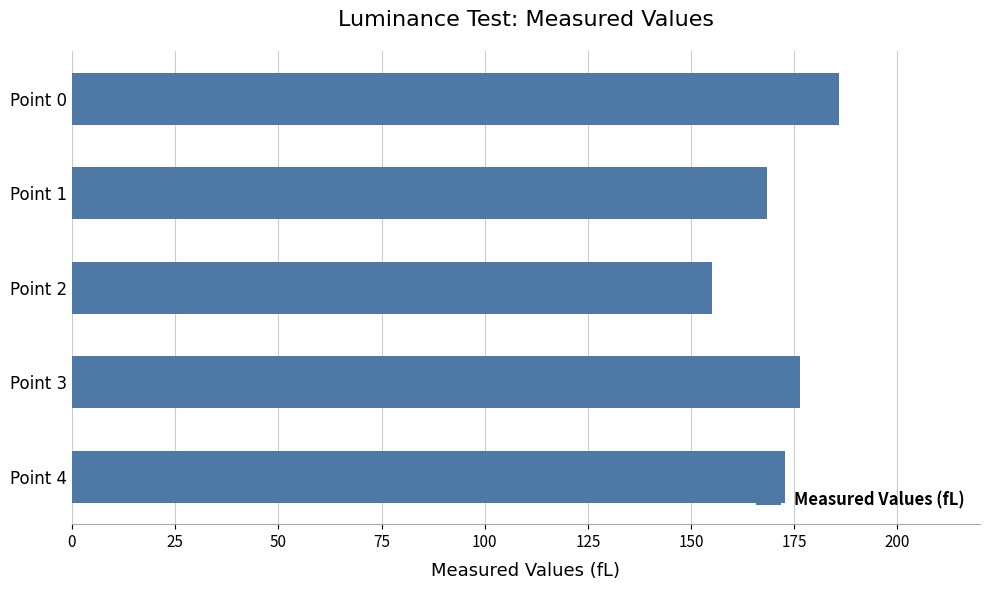

How many categories are shown in the chart?

5